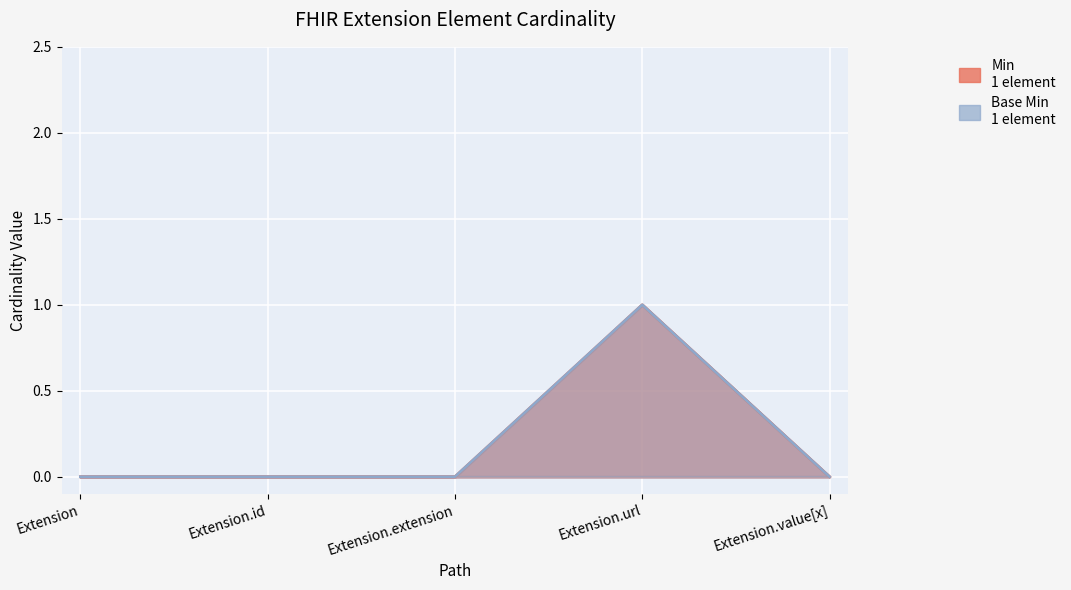

At which label is Min closest to 0?

Extension